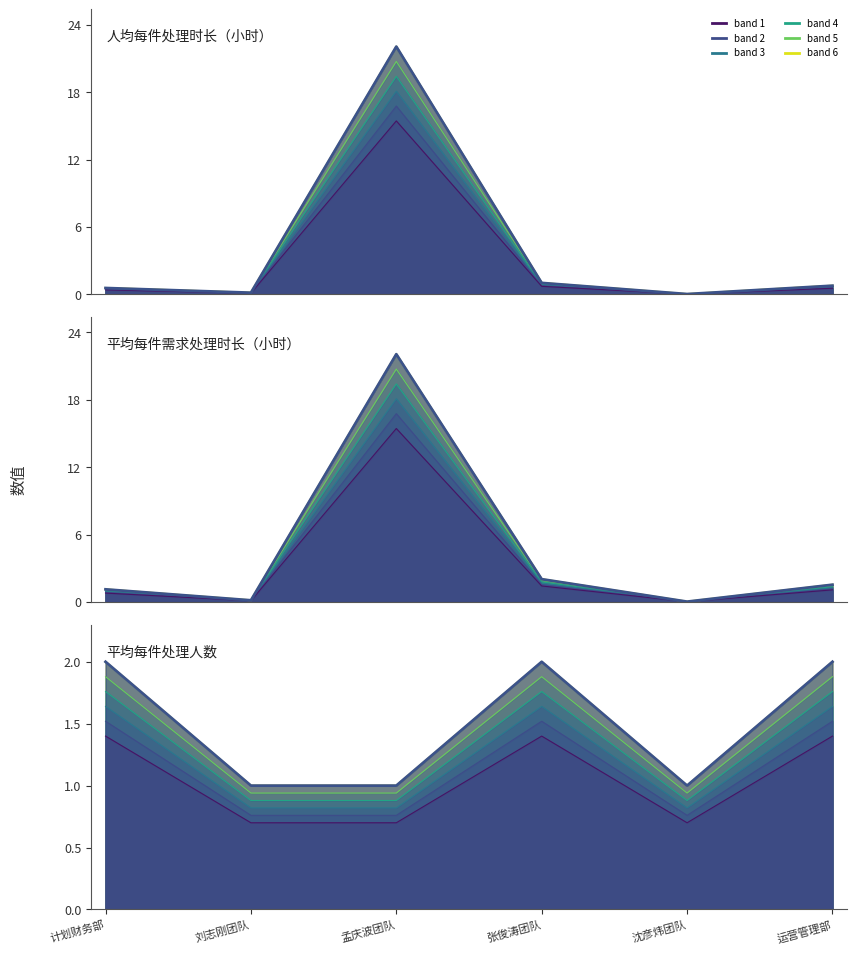

Reading left to right, list all the values displayed in this chart.

人均每件处理时长（小时）: 运营管理部=0.8	计划财务部=0.6	金融机构合作首席代表刘志刚团队=0.1	金融机构合作首席代表孟庆波团队=22.1	金融机构合作首席代表张俊涛团队=1.0	金融机构合作首席代表沈彦炜团队=0.0
平均每件需求处理时长（小时）: 运营管理部=1.5	计划财务部=1.1	金融机构合作首席代表刘志刚团队=0.1	金融机构合作首席代表孟庆波团队=22.1	金融机构合作首席代表张俊涛团队=2.0	金融机构合作首席代表沈彦炜团队=0.0
平均每件处理人数: 运营管理部=2.0	计划财务部=2.0	金融机构合作首席代表刘志刚团队=1.0	金融机构合作首席代表孟庆波团队=1.0	金融机构合作首席代表张俊涛团队=2.0	金融机构合作首席代表沈彦炜团队=1.0